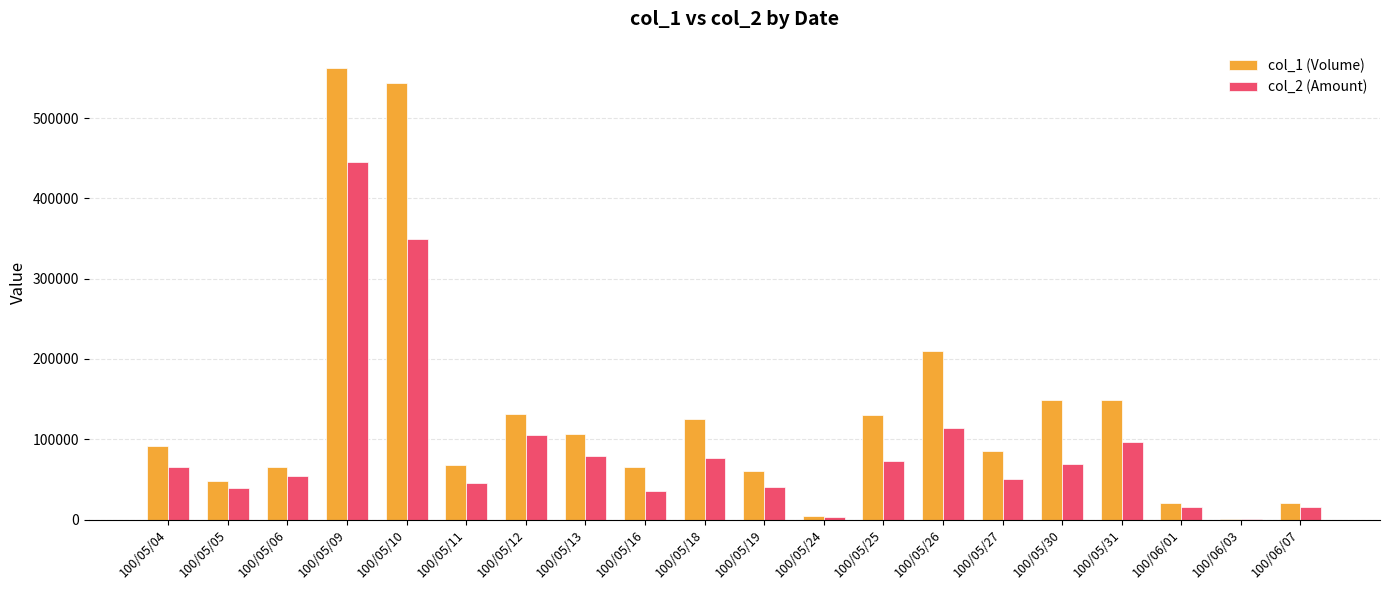

The value of col_1 (Volume) at 100/05/27 is 85000. True or false?

True